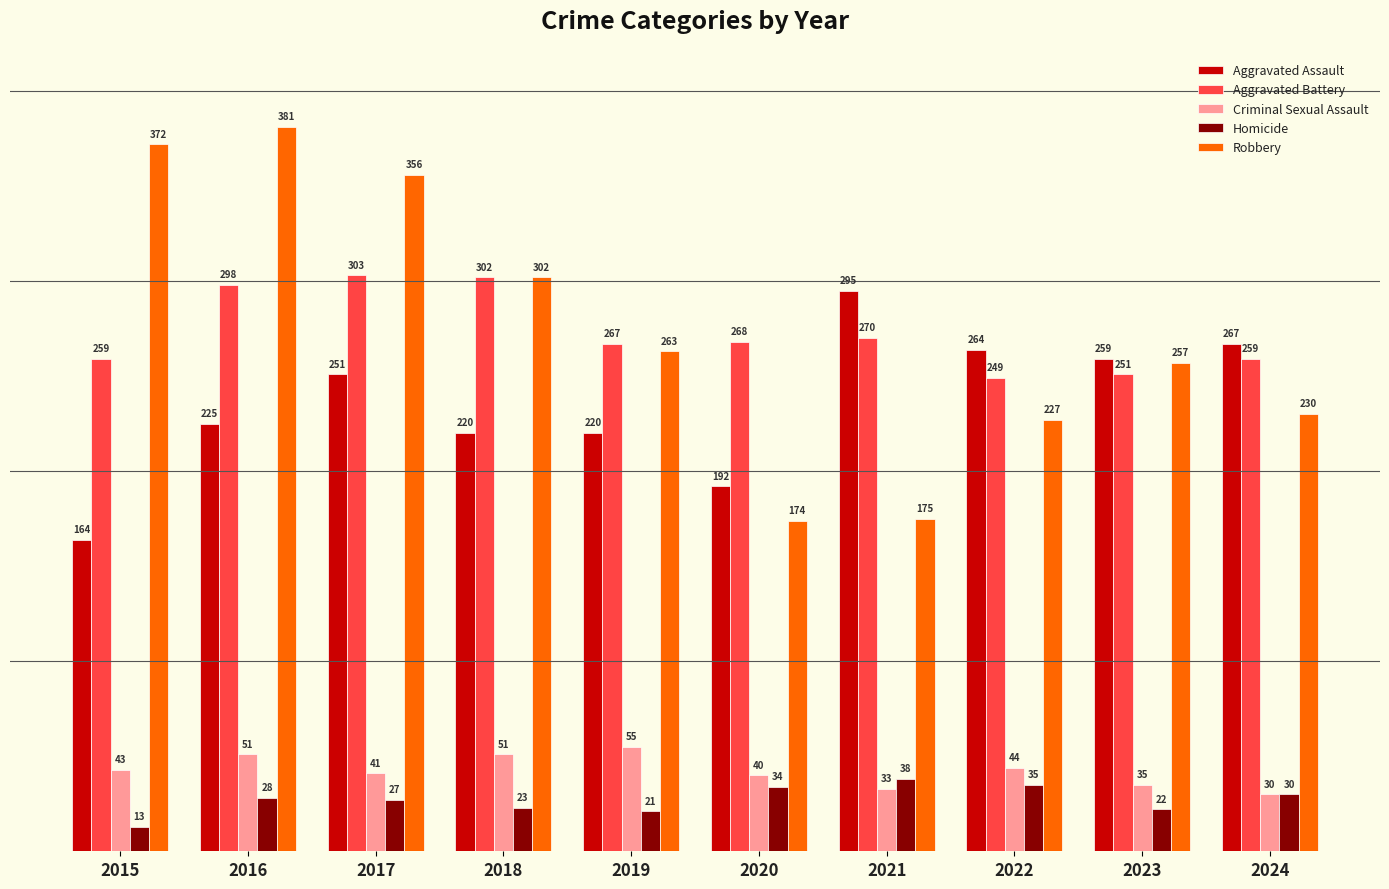

At which label does Homicide reach its peak?

2021